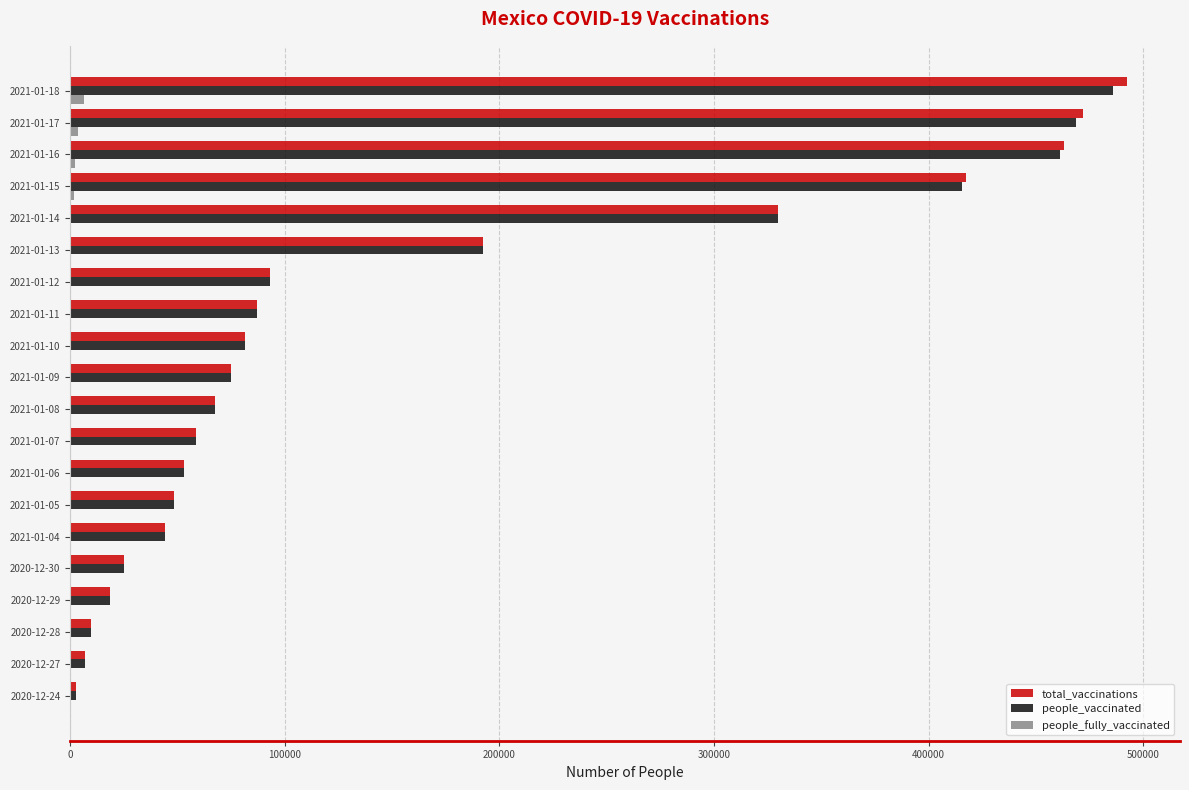

Which series has the largest range (max minus min)?

total_vaccinations